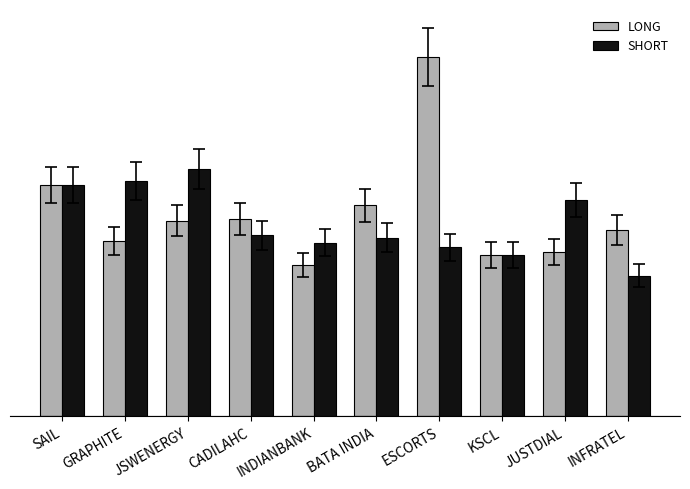

What is the label of the 1st bar from the left?

SAIL